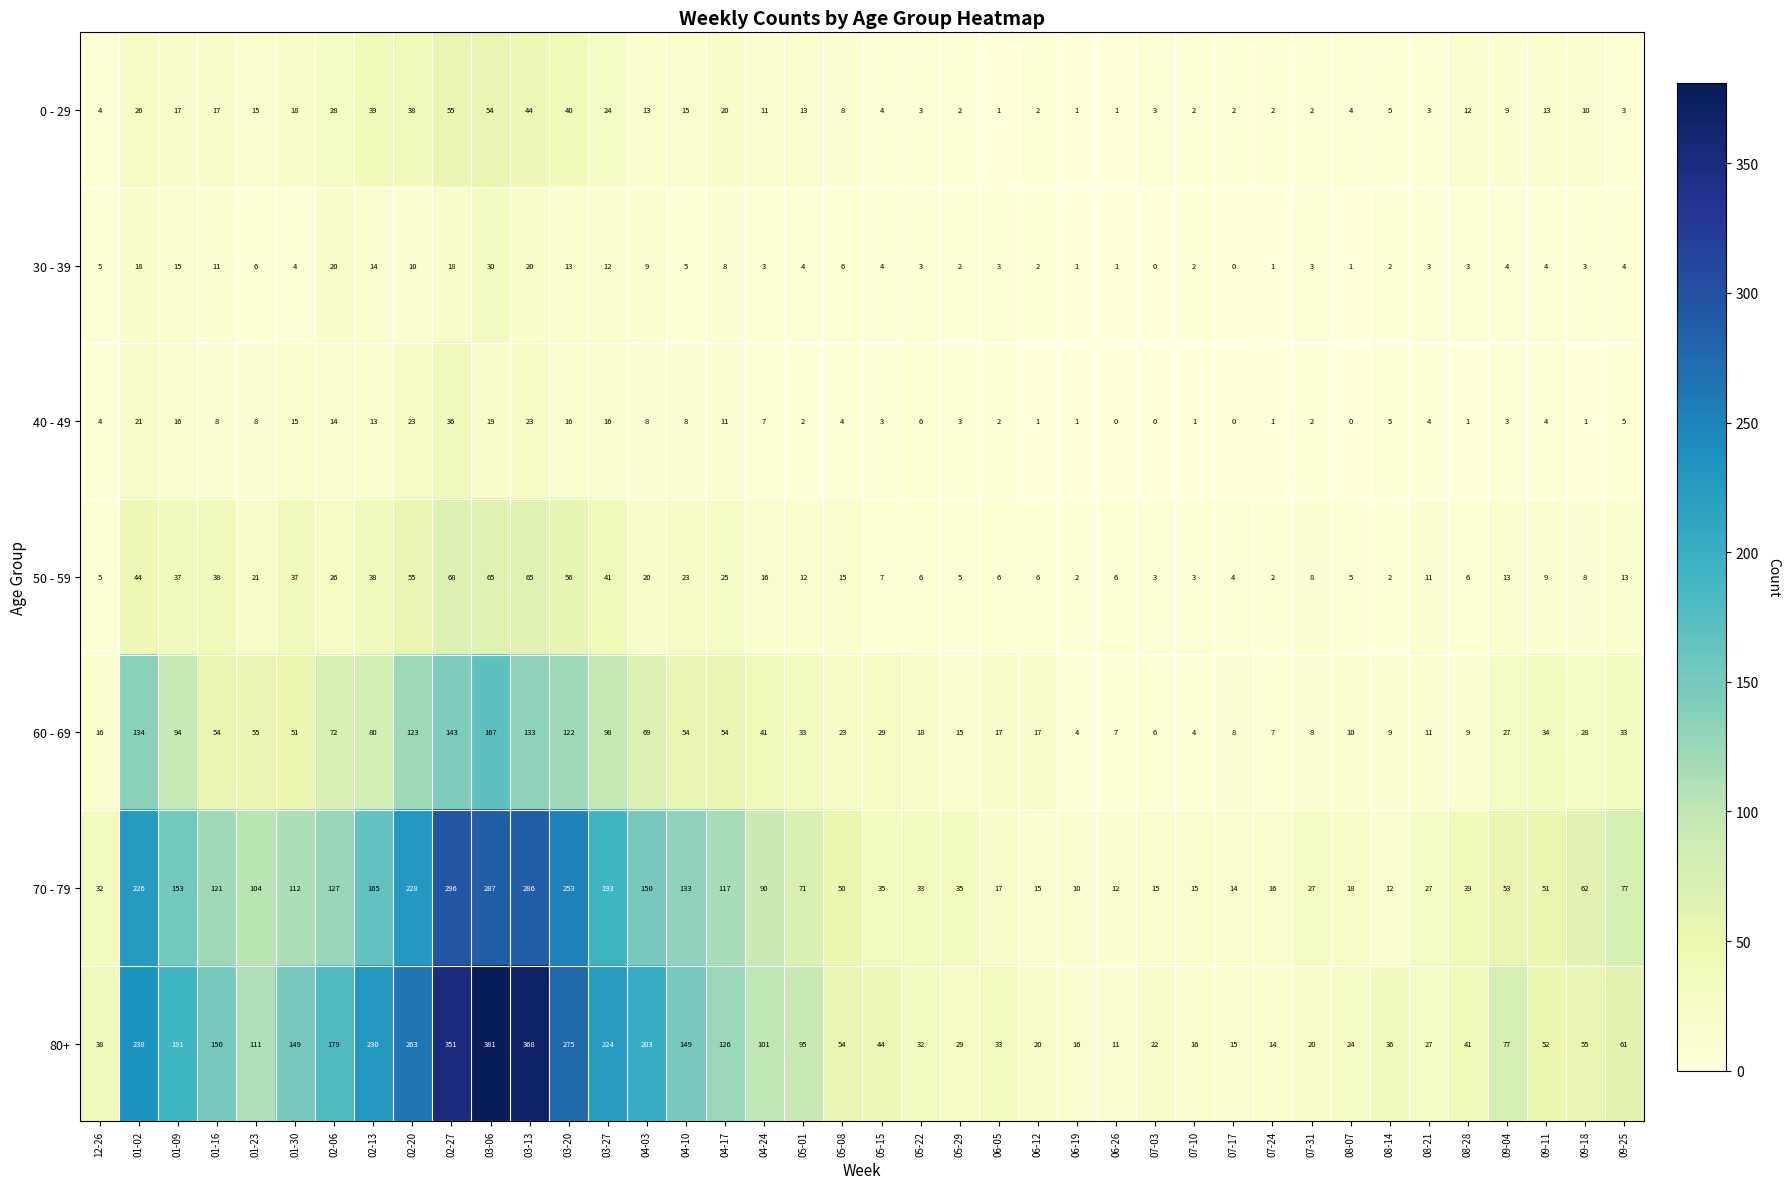

At which category is the sum across all series the highest?

03-06